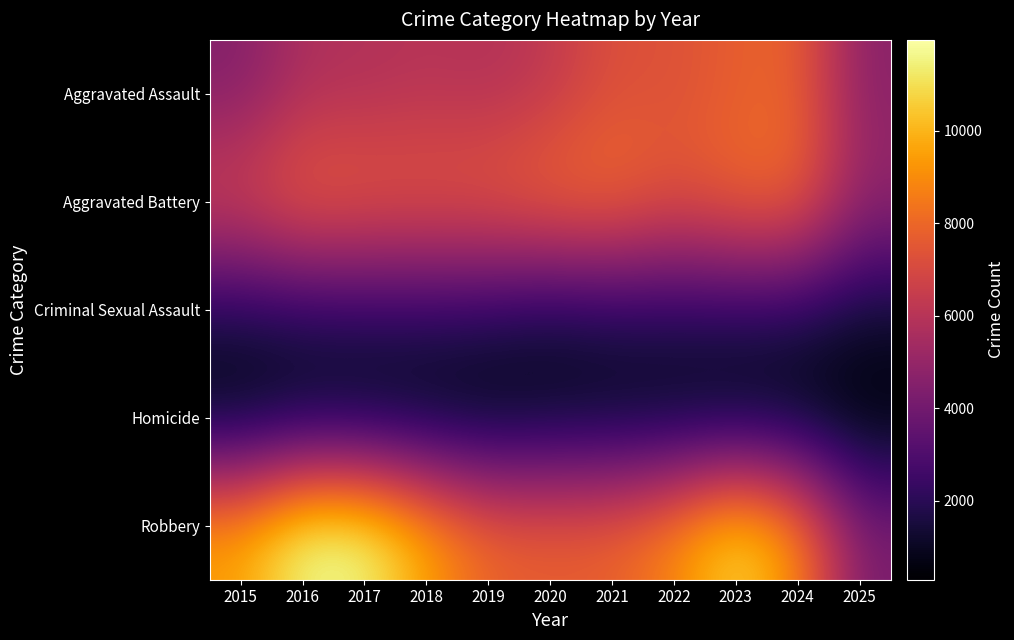

What is the smallest value displayed?

296